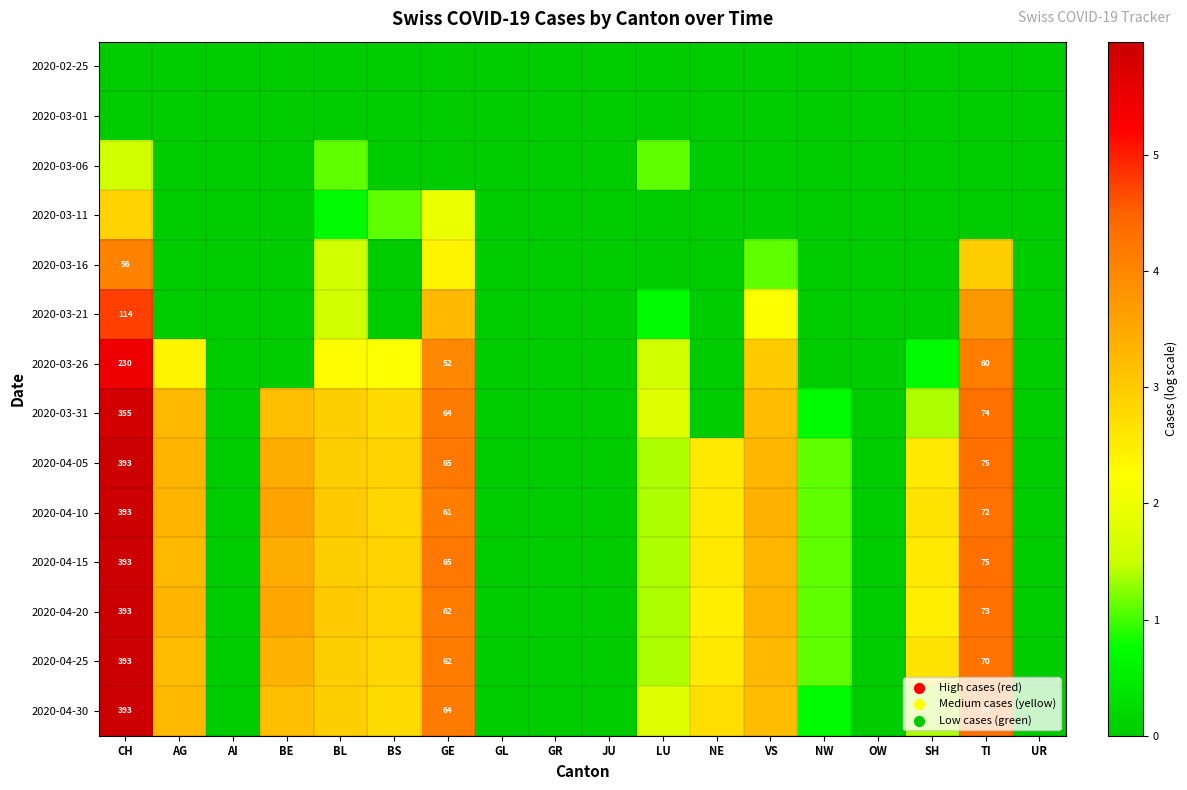

Where is 2020-04-05 nearest to the value 2?

NE